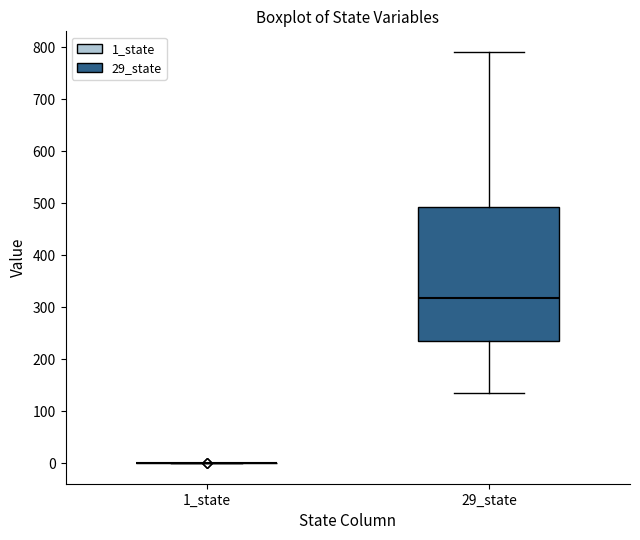

Reading left to right, transcribe this box plot: for each box, give where its median line is, the range the box spans, and where its two whiskers end, as read against the y-axis. The values are not printed on the chart, so give them approximately, as read against the axis.

1_state: box collapsed to a line at 0, whiskers 0 to 0
29_state: median 320, box 230 to 490, whiskers 140 to 790